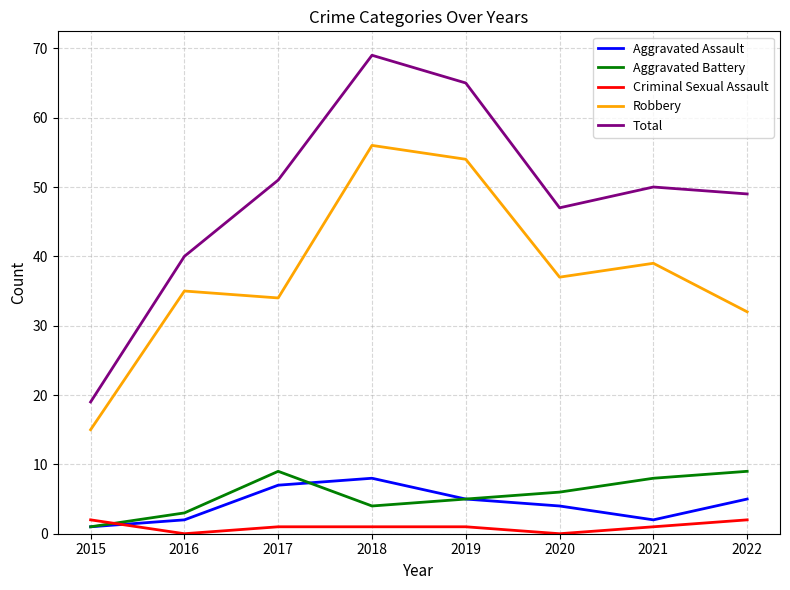

Which series has the widest spread of values?

Total